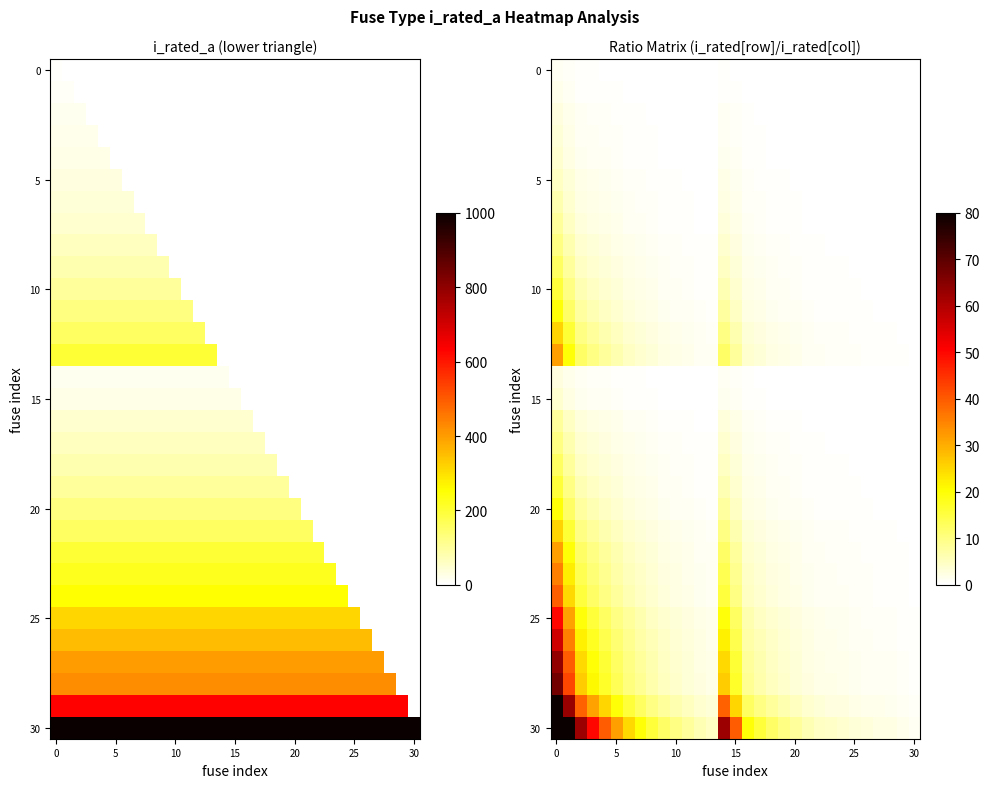

At how many categories does at least one series exceed 52?

4